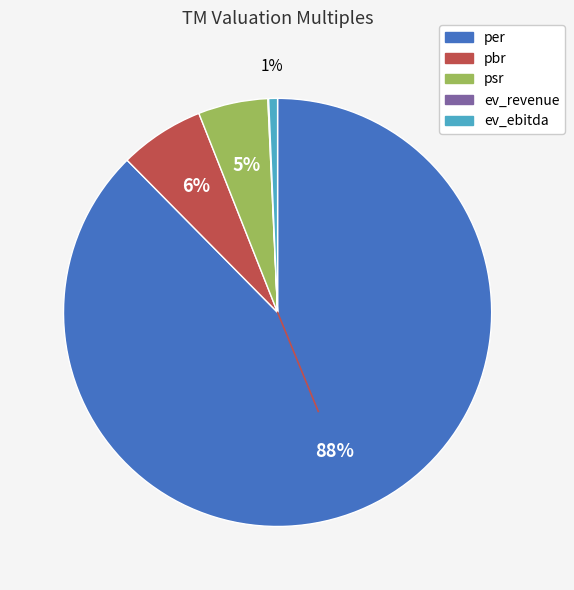

What percentage is the per slice, to the nearest percent?

88%